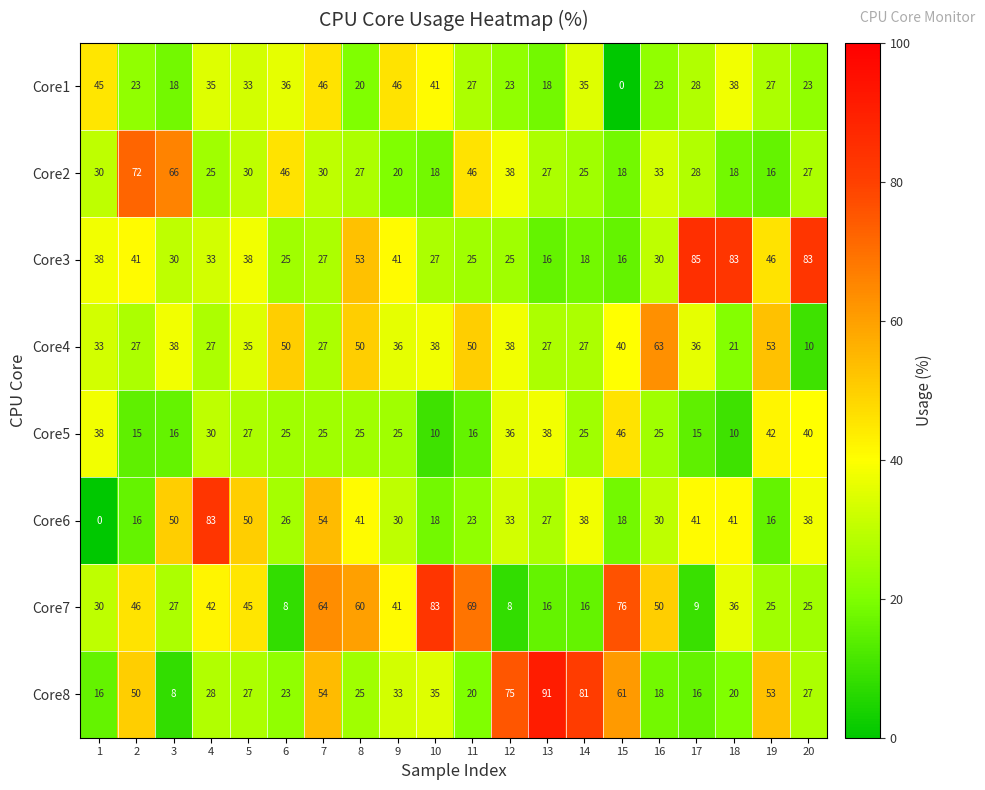

At which label does Core2 reach its minimum?

19